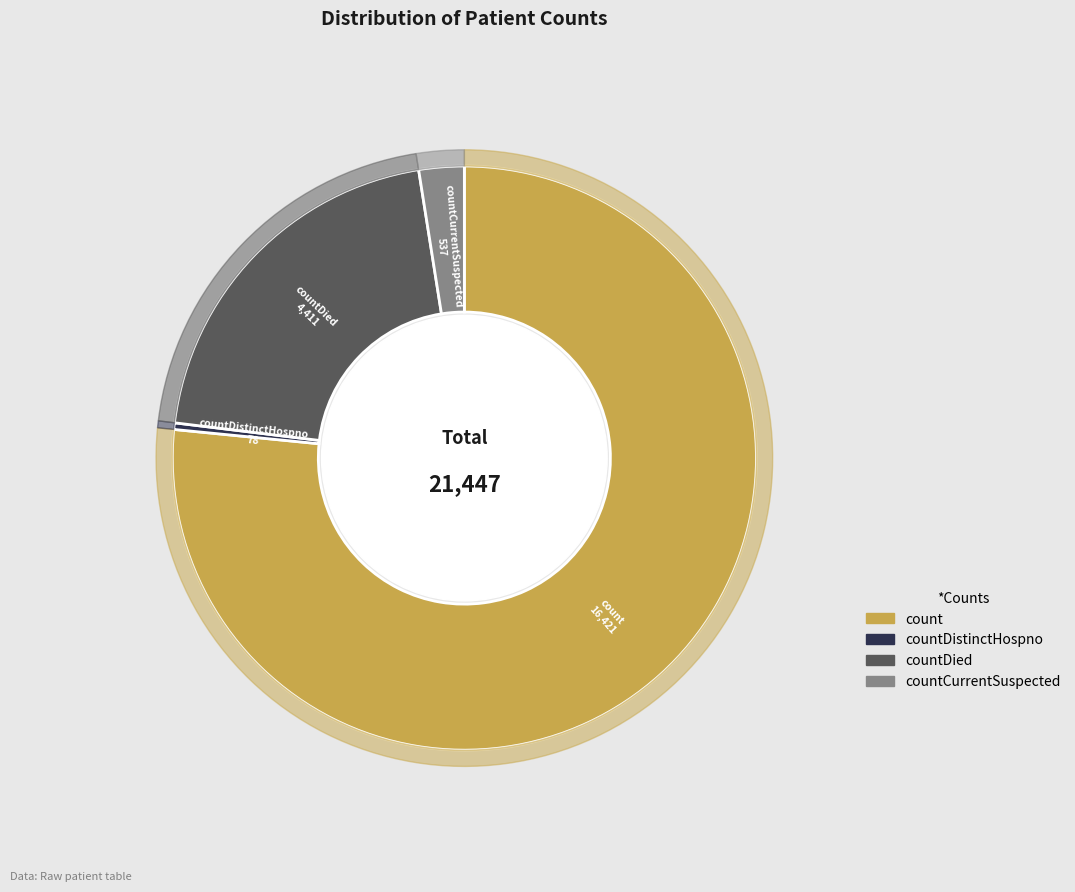

To the nearest percent, what is the combined percentage of count and countDistinctHospno?

77%